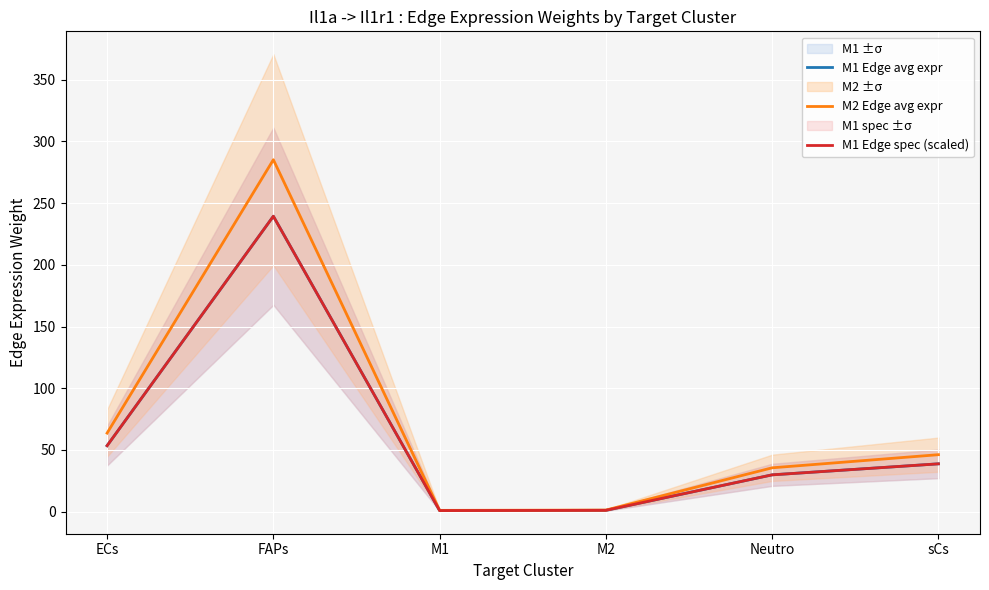

What is the sum of all M2 Edge avg expr values?

432.7